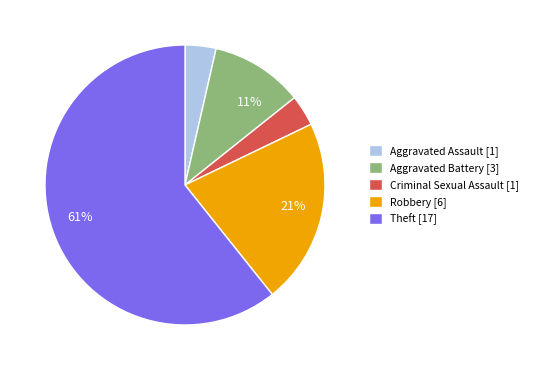

To the nearest percent, what is the average slice percentage?

20%